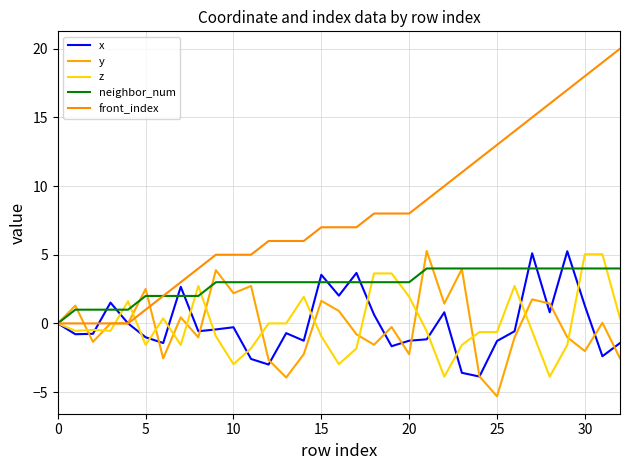

Which series has the widest spread of values?

front_index